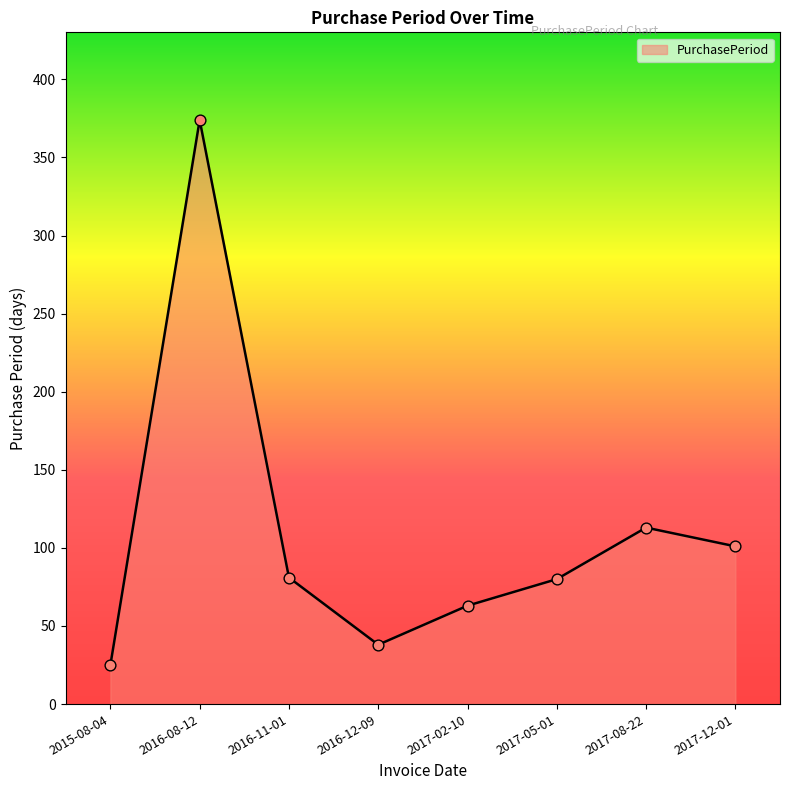

Approximately how many times larger is the value at 2017-12-01 compared to 2016-11-01?

1.2